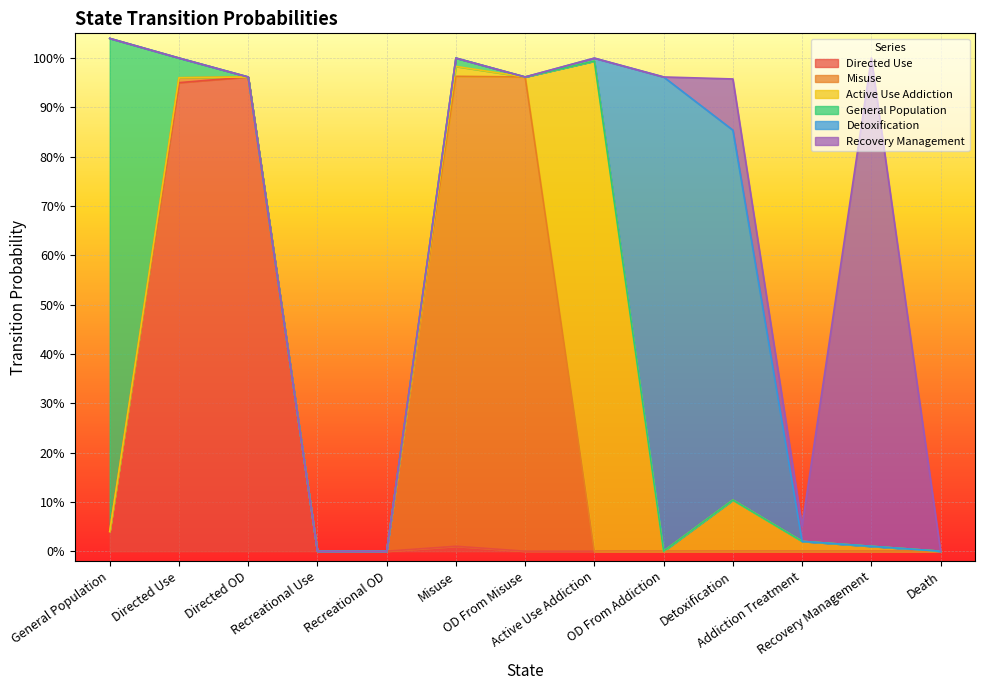

Is the value of General Population at General Population greater than the value of Detoxification at Recreational OD?

Yes